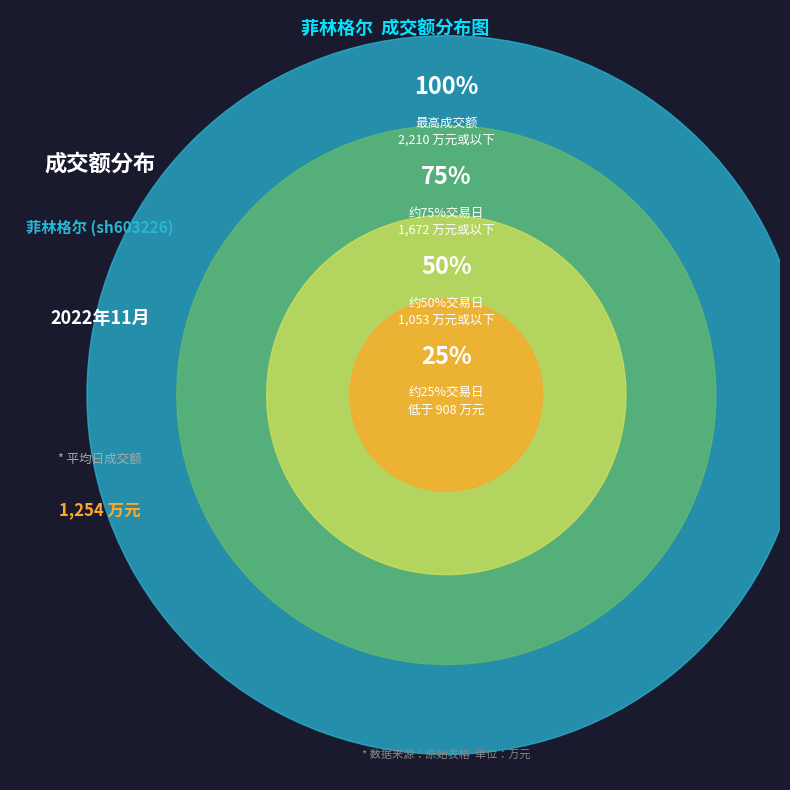

Does 2022-11-14 account for over 50% of the chart?

No